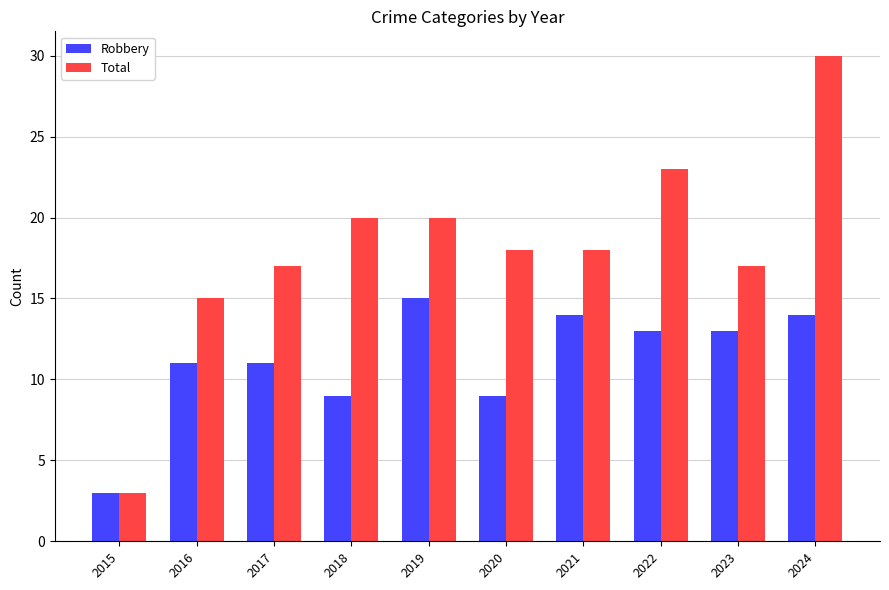

At which label does Total first exceed 18?

2018